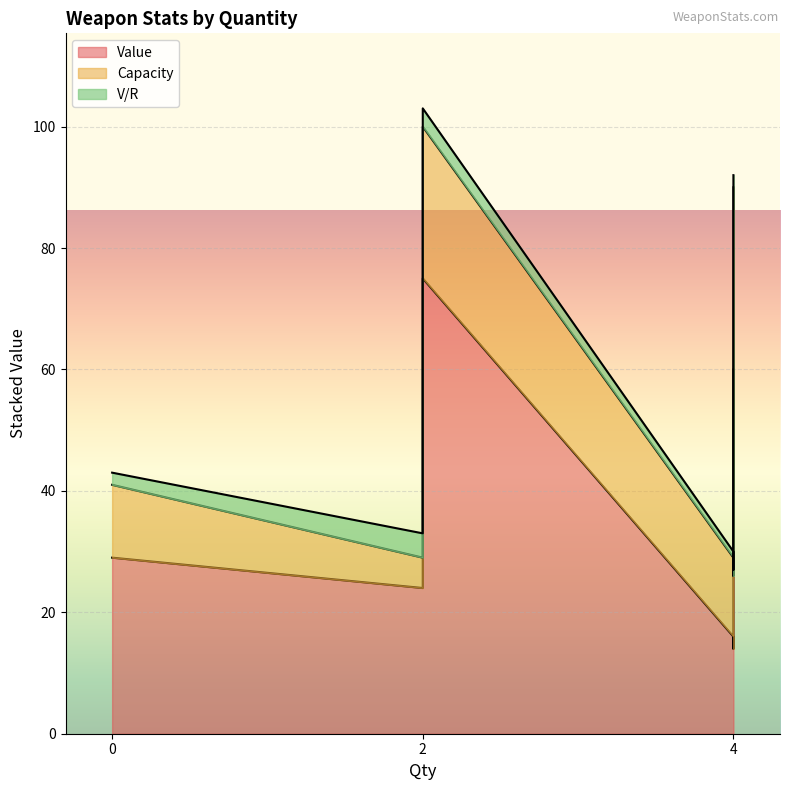

What is the minimum value shown in the chart?

1